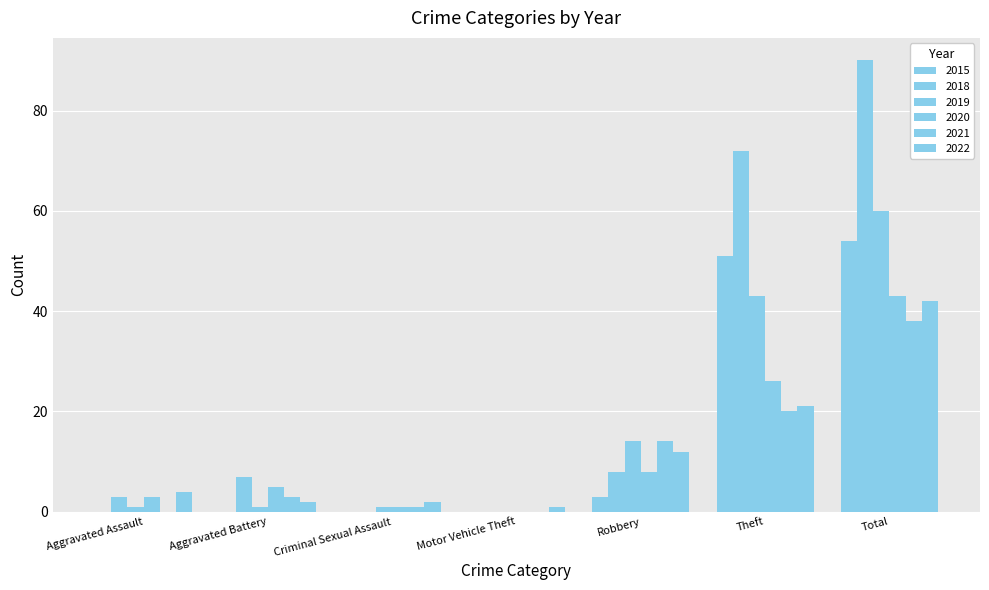

Count the number of data series in this chart.

6